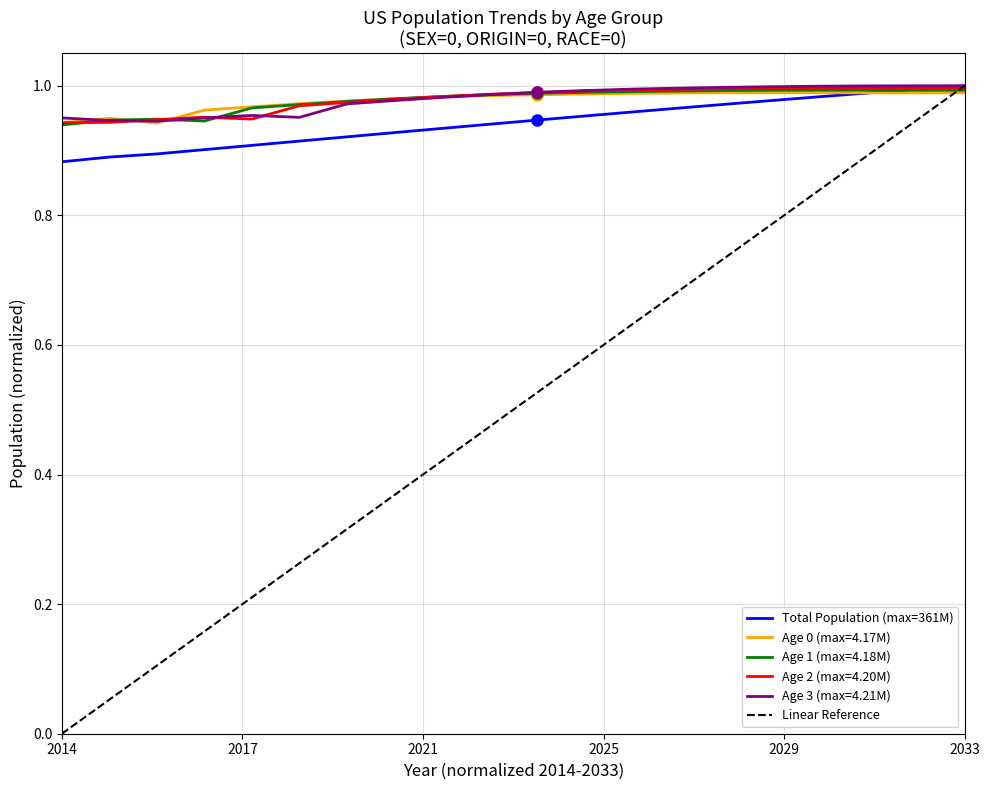

How many interior local valleys does the Age 1 series have?

1